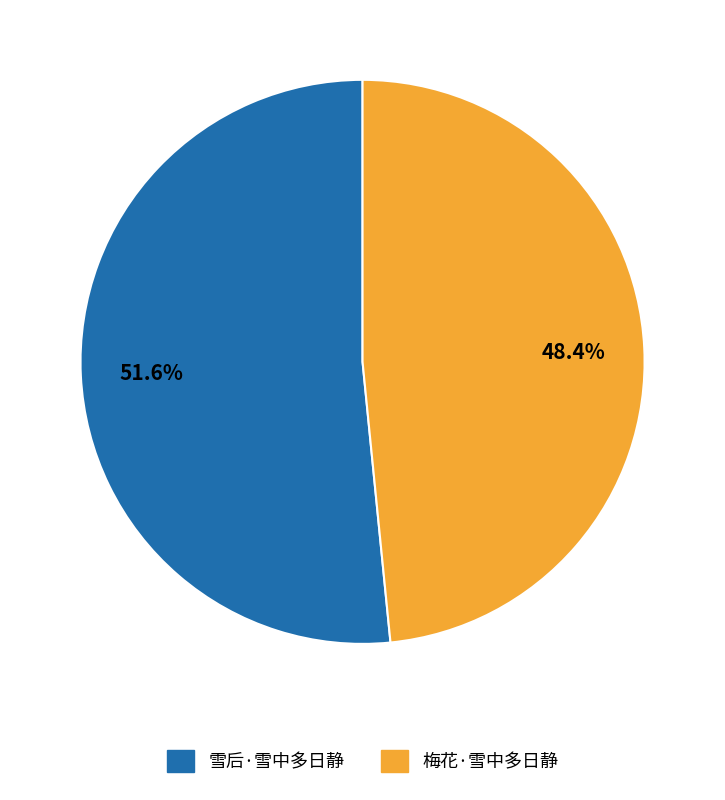

Is it true that 雪后·雪中多日静 is 52% of the pie?

True